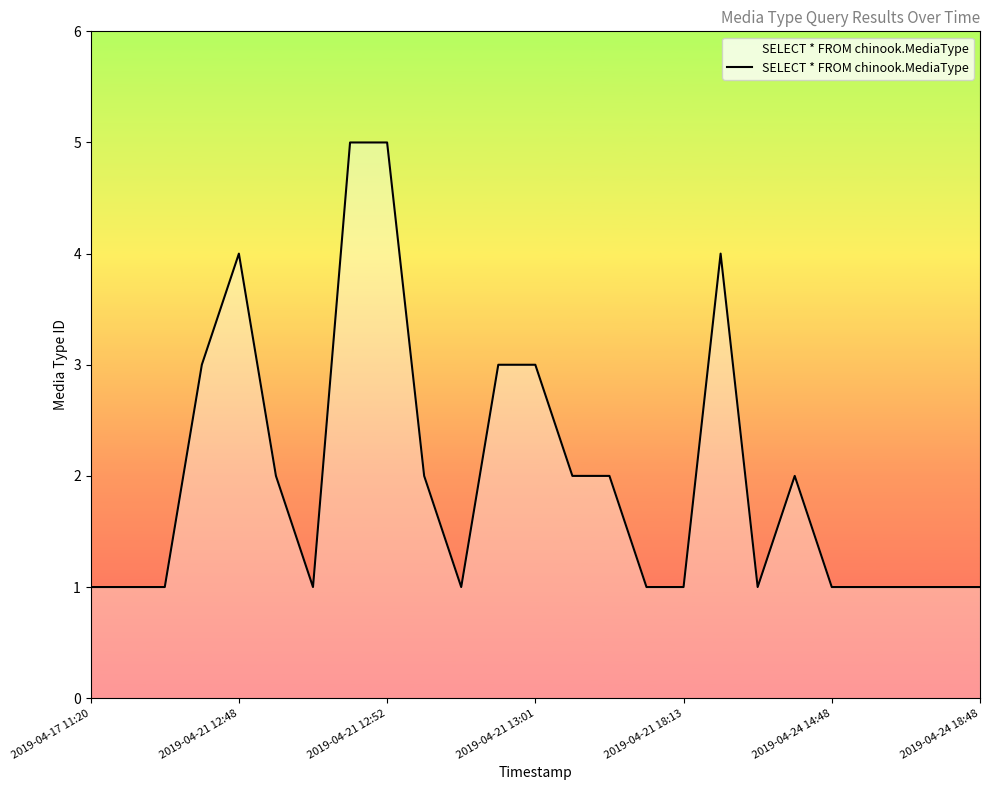

What is the sum of all values?

50